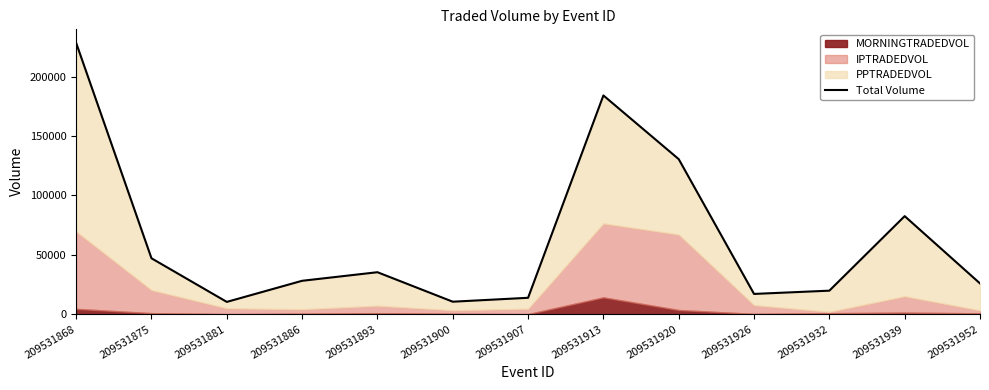

At which label does the data first exceed 28109?

209531868